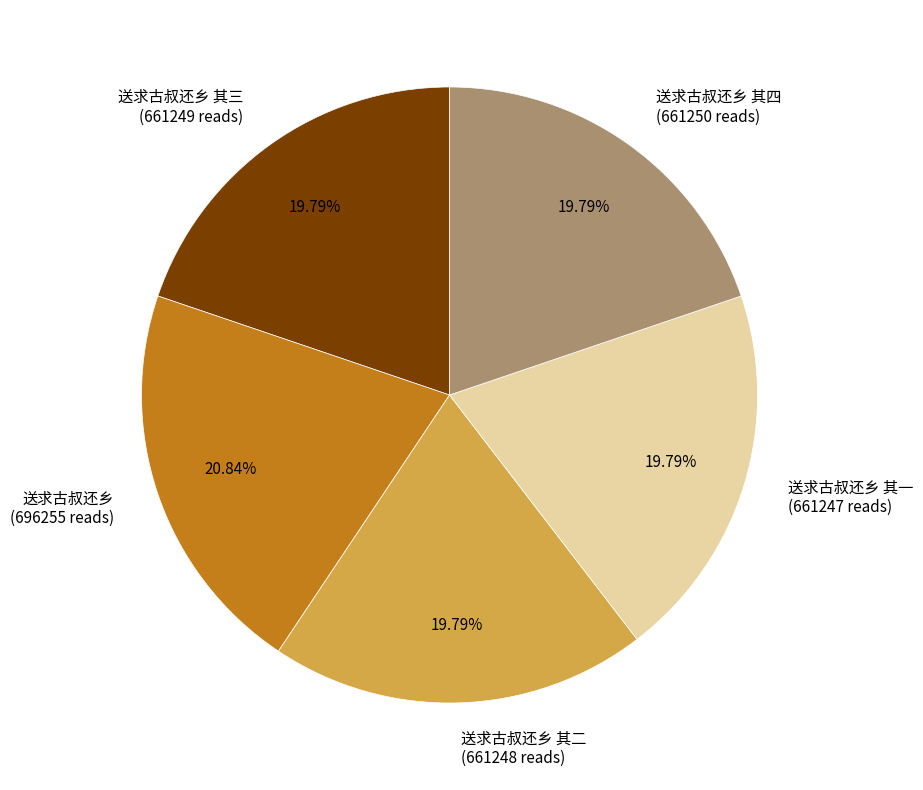

Combined, do 送求古叔还乡 其一 (661247 reads) and 送求古叔还乡 其四 (661250 reads) account for over 50%?

No